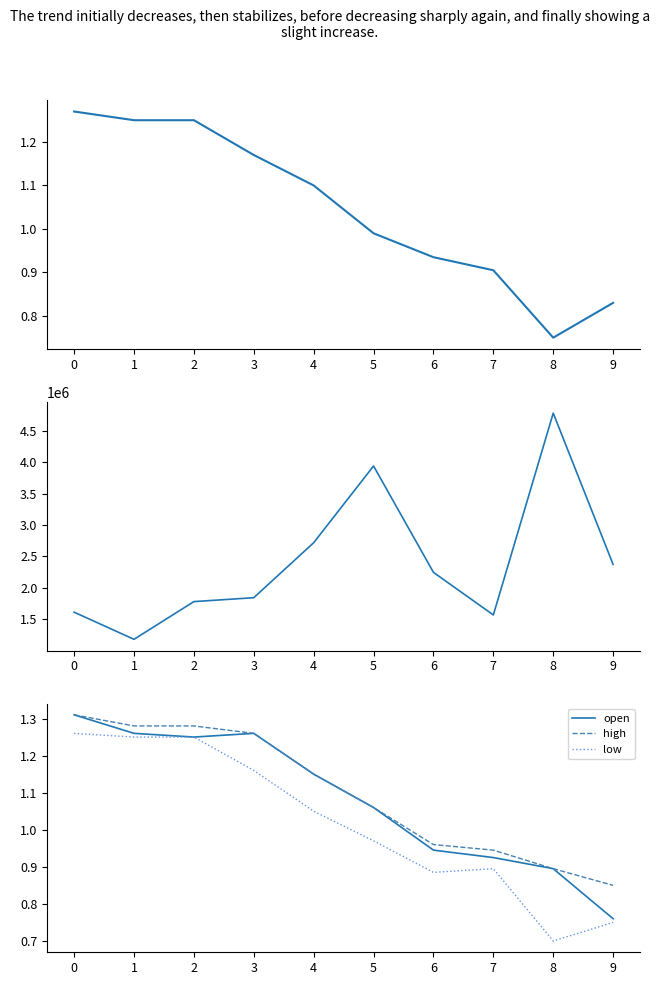

Reading left to right, what are all the values shown in this chart?

close: 0=1.3	1=1.2	2=1.2	3=1.2	4=1.1	5=1.0	6=0.9	7=0.9	8=0.8	9=0.8
vol: 0=1614700.0	1=1183400.0	2=1782800.0	3=1845100.0	4=2719000.0	5=3938700.0	6=2247900.0	7=1570700.0	8=4778700.0	9=2373700.0
open: 0=1.3	1=1.3	2=1.2	3=1.3	4=1.1	5=1.1	6=0.9	7=0.9	8=0.9	9=0.8
high: 0=1.3	1=1.3	2=1.3	3=1.3	4=1.1	5=1.1	6=1.0	7=0.9	8=0.9	9=0.8
low: 0=1.3	1=1.2	2=1.2	3=1.2	4=1.1	5=1.0	6=0.9	7=0.9	8=0.7	9=0.8